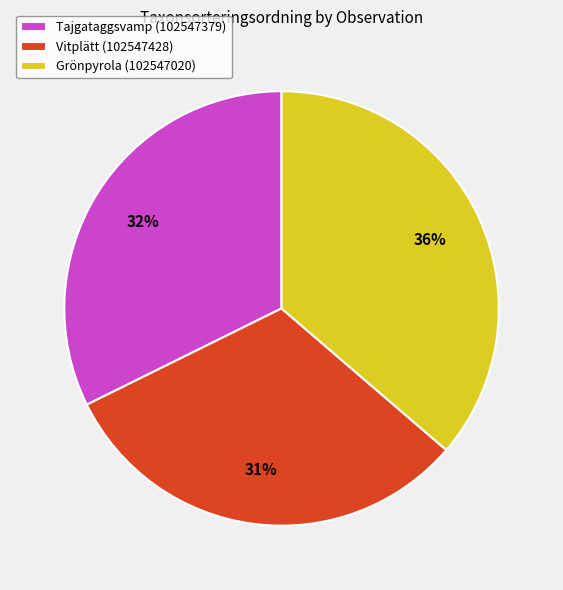

The Vitplätt (102547428) slice represents 31% of the pie. True or false?

True